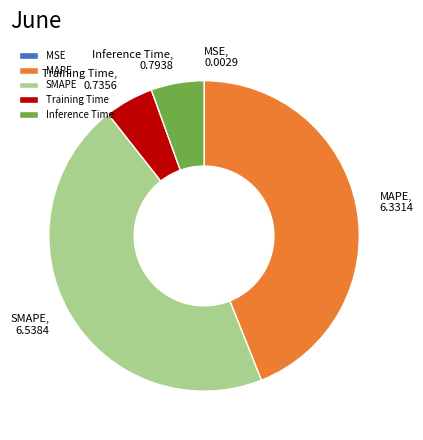

Is there any slice that represents more than half of the pie?

No